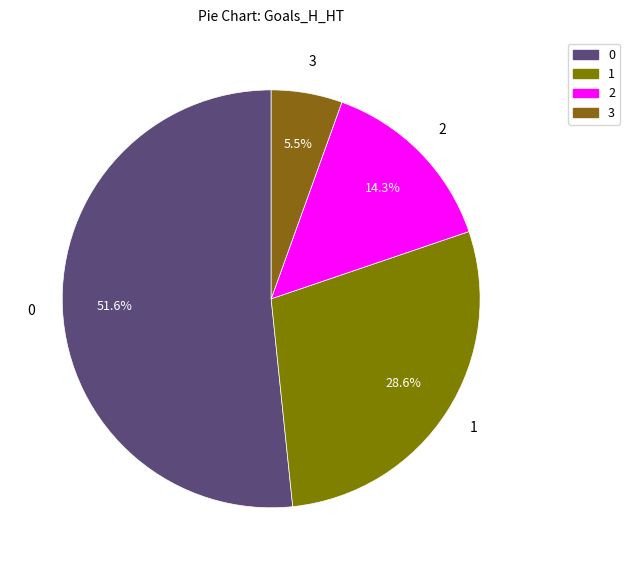

Combined, do 0 and 3 account for over 50%?

Yes